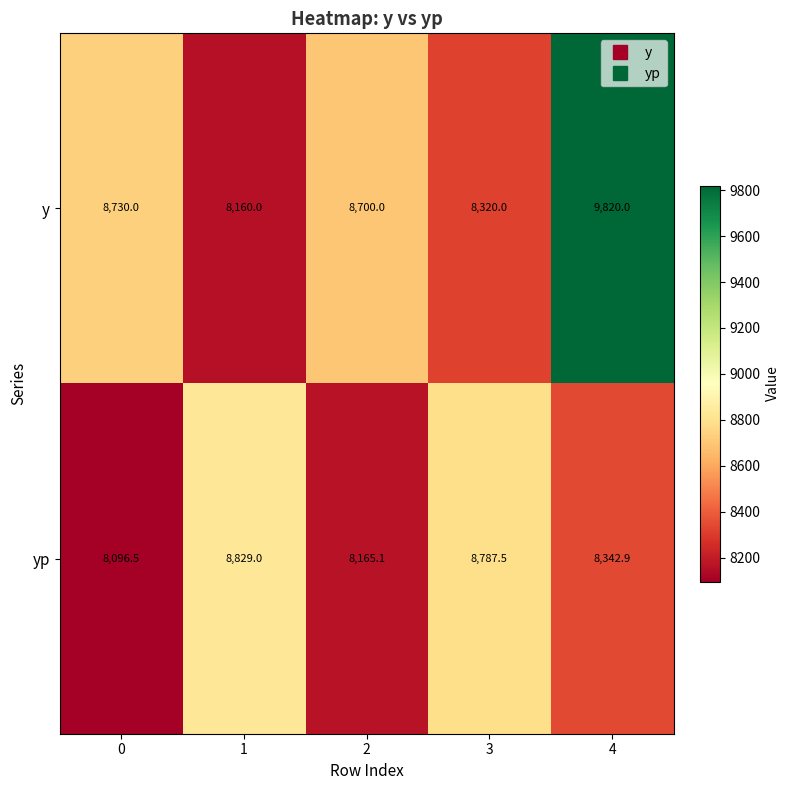

Which series has the widest spread of values?

y